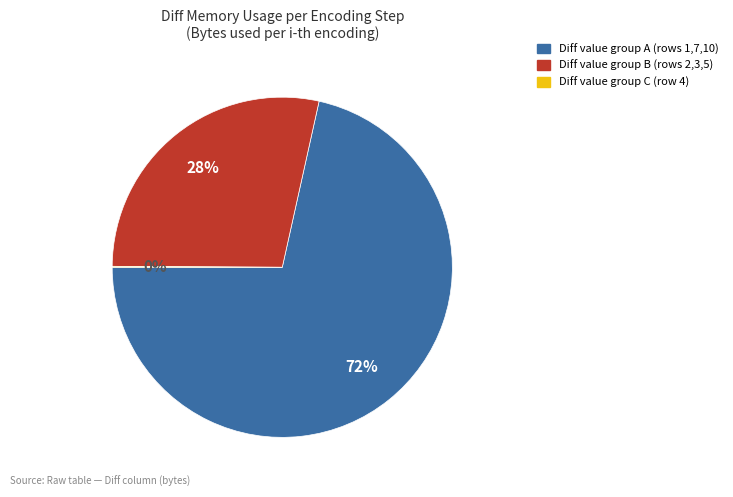

Is there any slice that represents more than half of the pie?

Yes